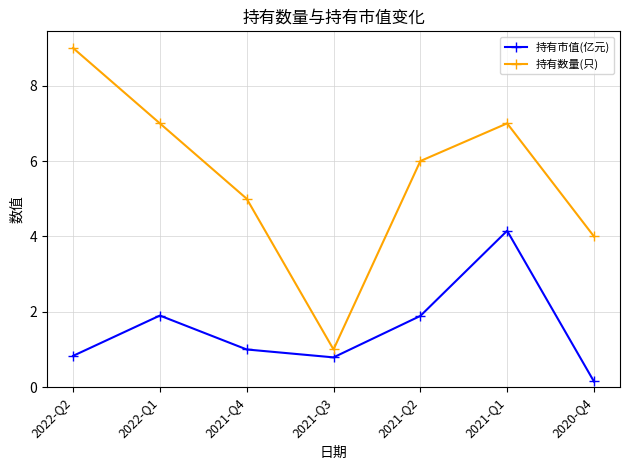

How many lines are shown in the chart?

2